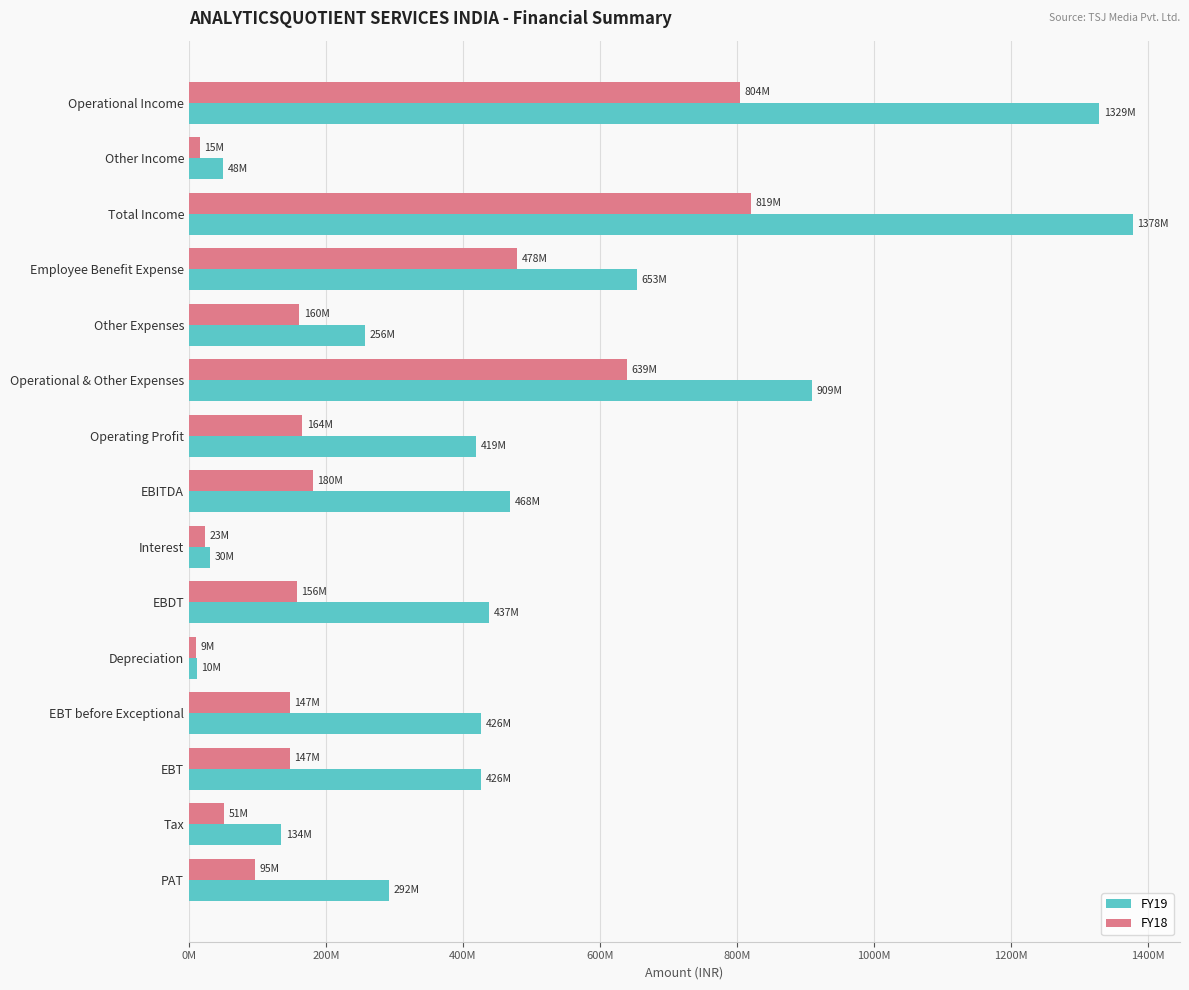

What are all the series names shown in the legend?

FY19, FY18